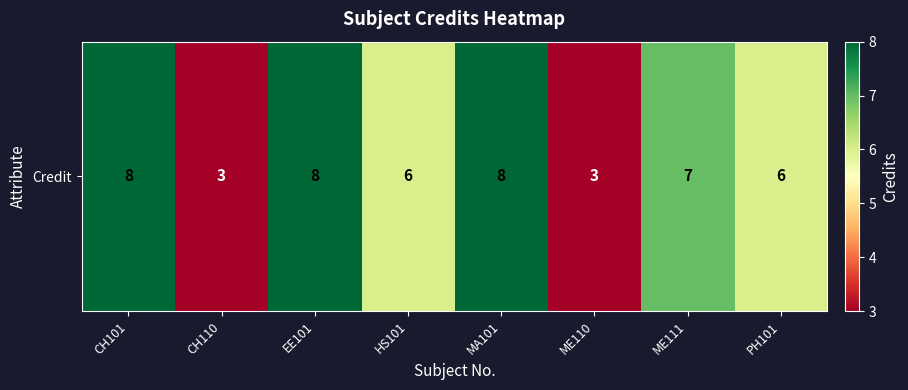

What is the sum of all values?

49